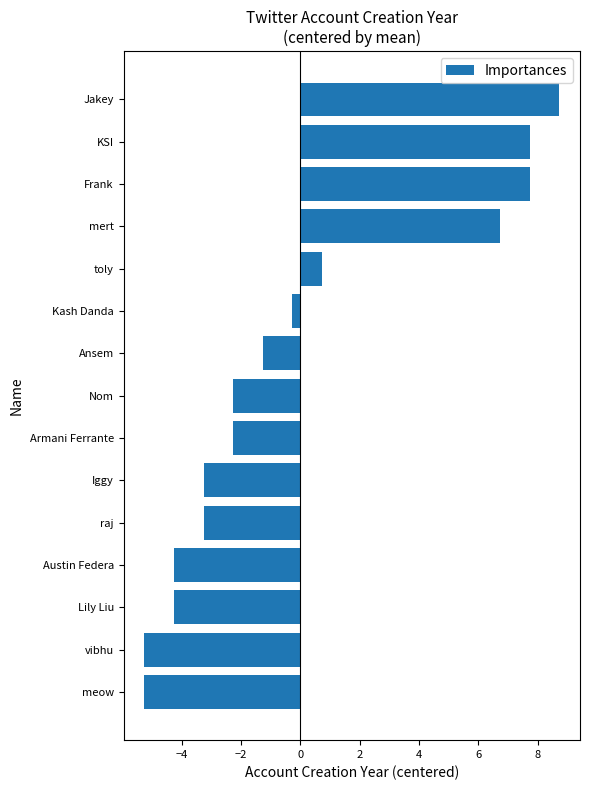

Does the chart contain stacked bars?

No